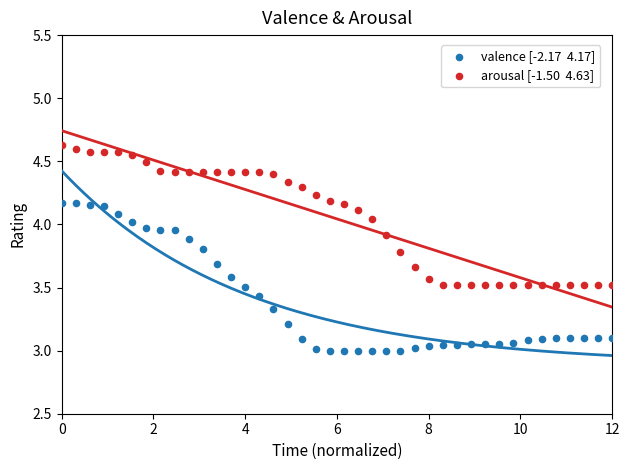

Across all data points, what is the range of Y values (max minus min)?

1.6